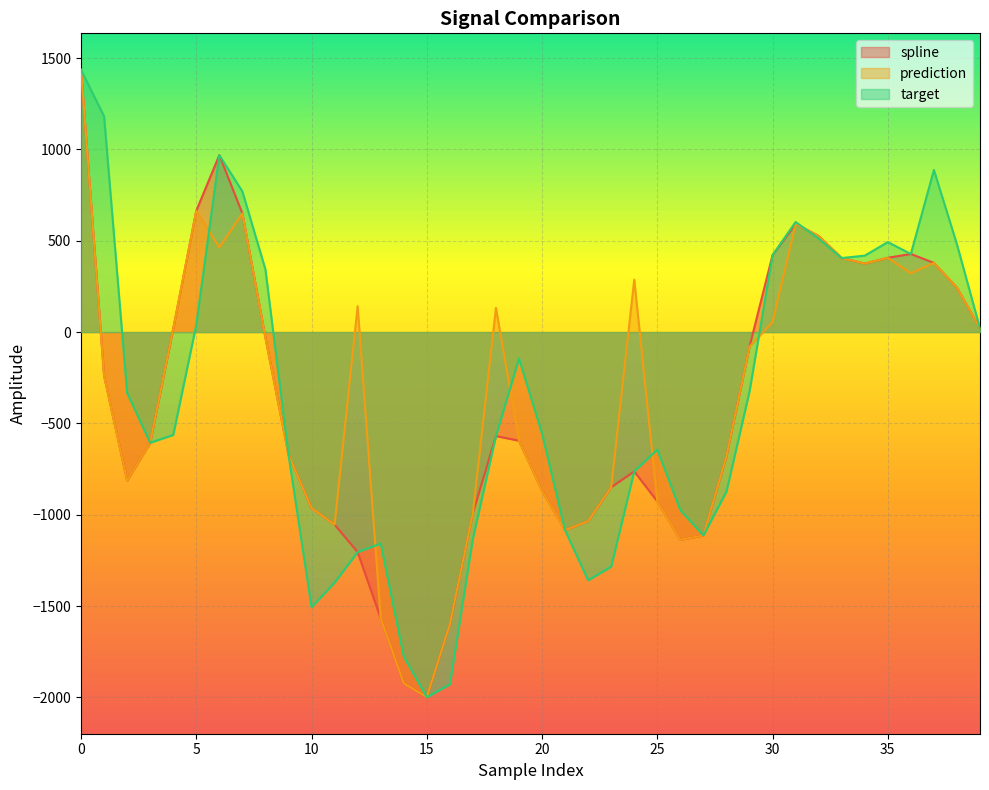

How many data points does each series have?

40